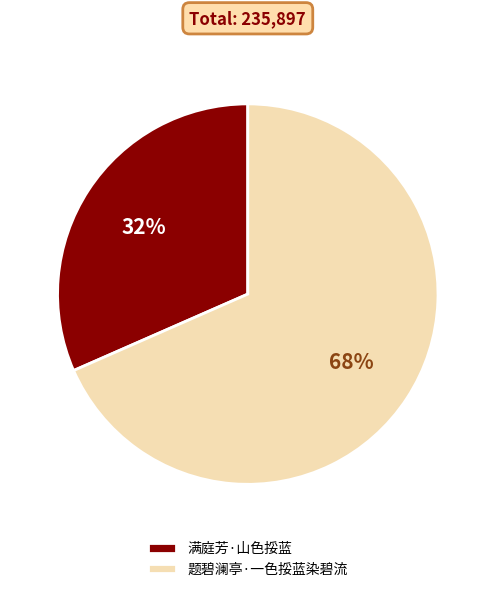

To the nearest percent, what percentage of the pie is 满庭芳·山色挼蓝?

32%